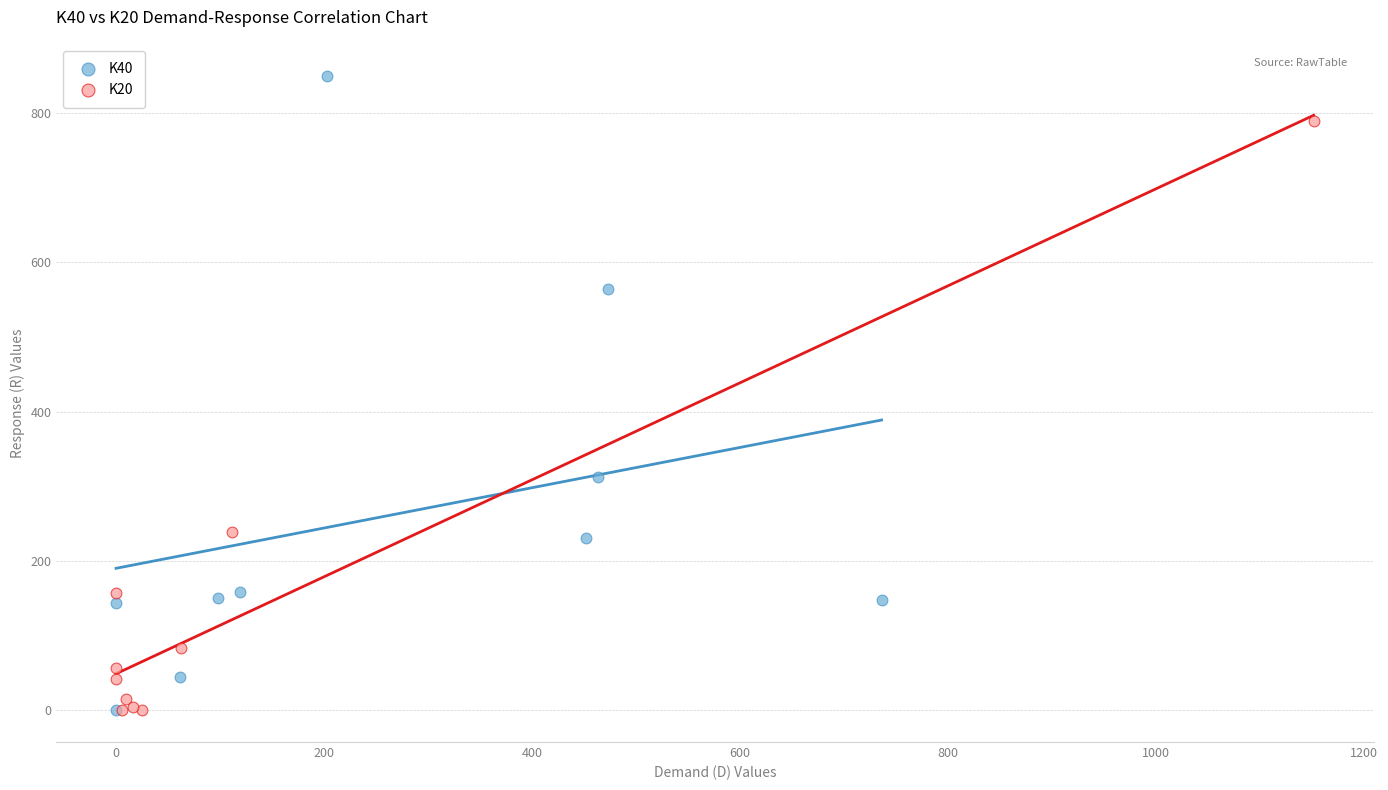

Which series contains the highest Y value?

K40